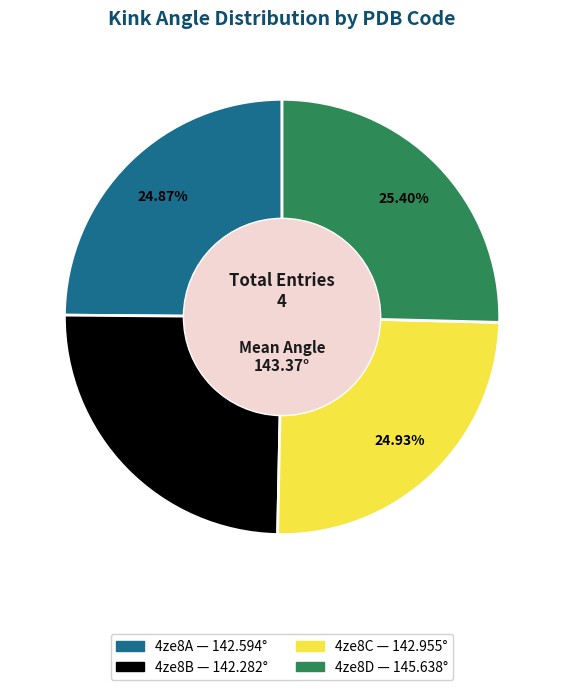

Between 4ze8B and 4ze8D, which is larger?

4ze8D